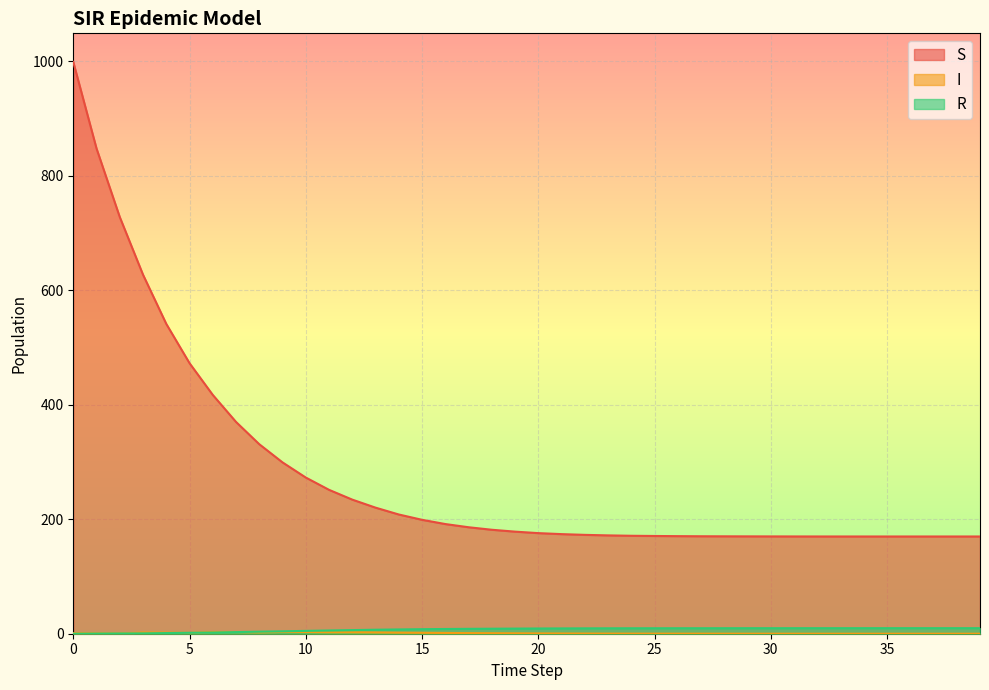

What is the maximum value for I?

3.1